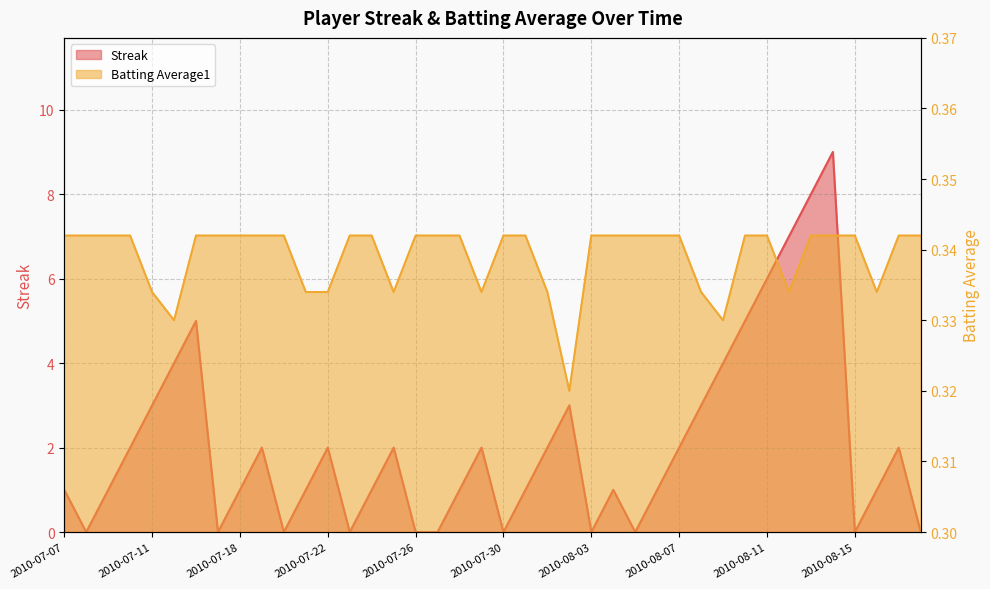

What is the difference between the highest and lowest values at 2010-08-18?

0.3